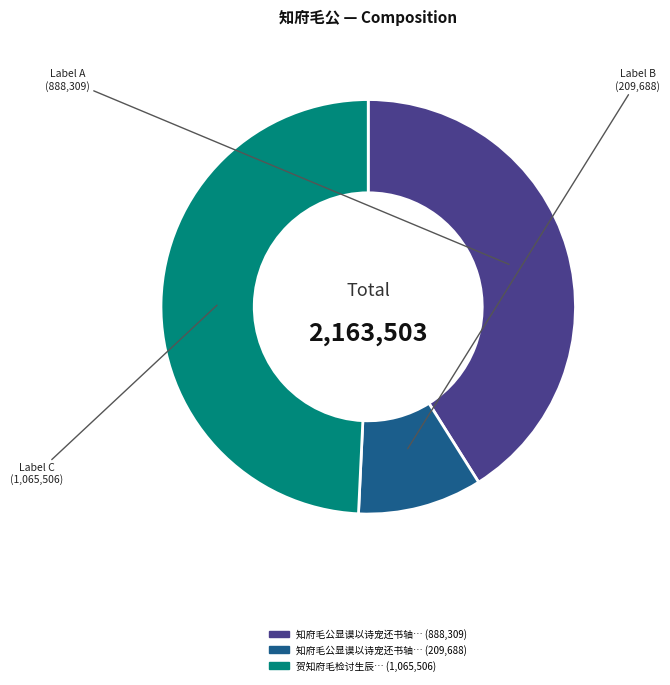

Is there a majority slice in this chart?

No